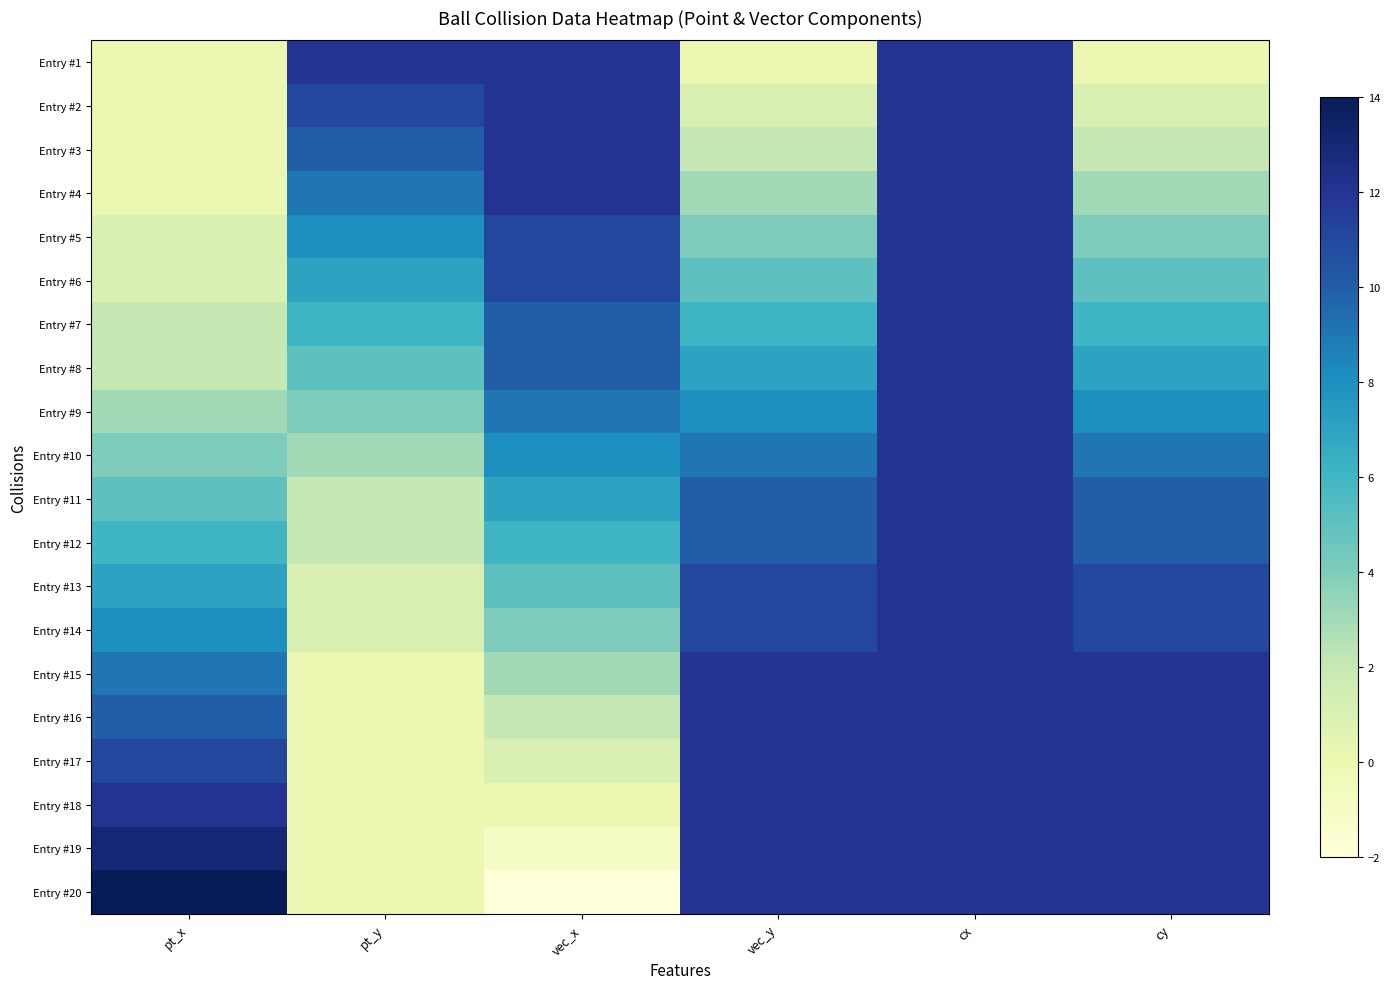

Rank the series by their maximum value, from highest to lowest.

Entry #20, Entry #19, Entry #1, Entry #2, Entry #3, Entry #4, Entry #5, Entry #6, Entry #7, Entry #8, Entry #9, Entry #10, Entry #11, Entry #12, Entry #13, Entry #14, Entry #15, Entry #16, Entry #17, Entry #18